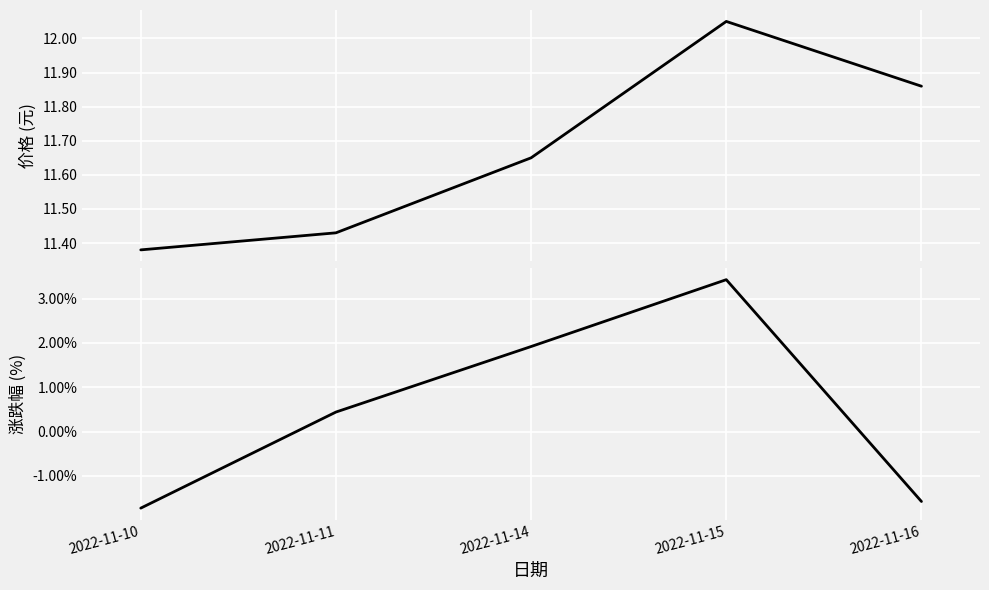

What is the minimum value shown in the chart?

-1.7